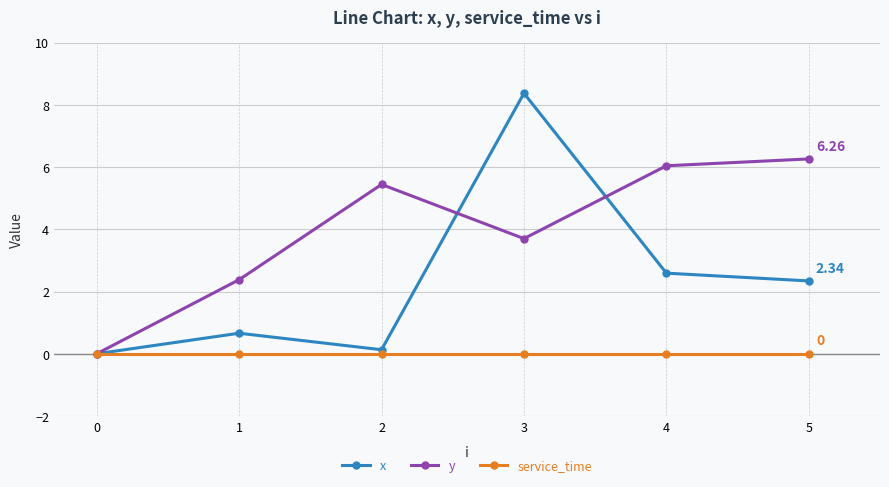

What is the total value across all series at 5?

8.6